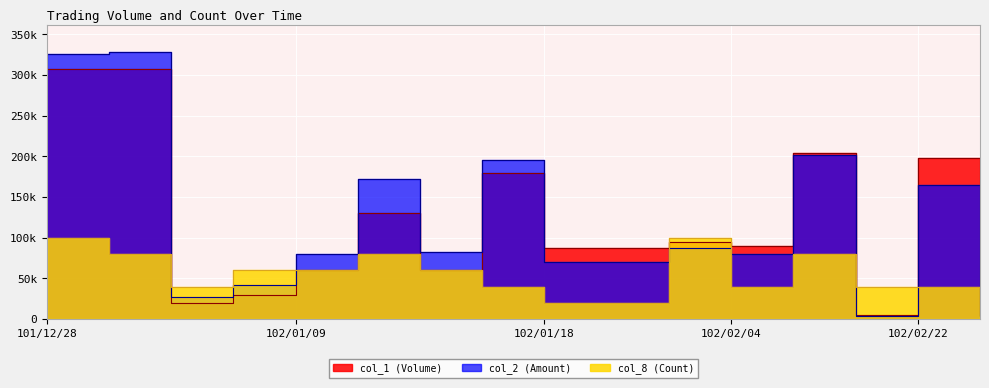

Does the chart display data point markers on the line(s)?

No